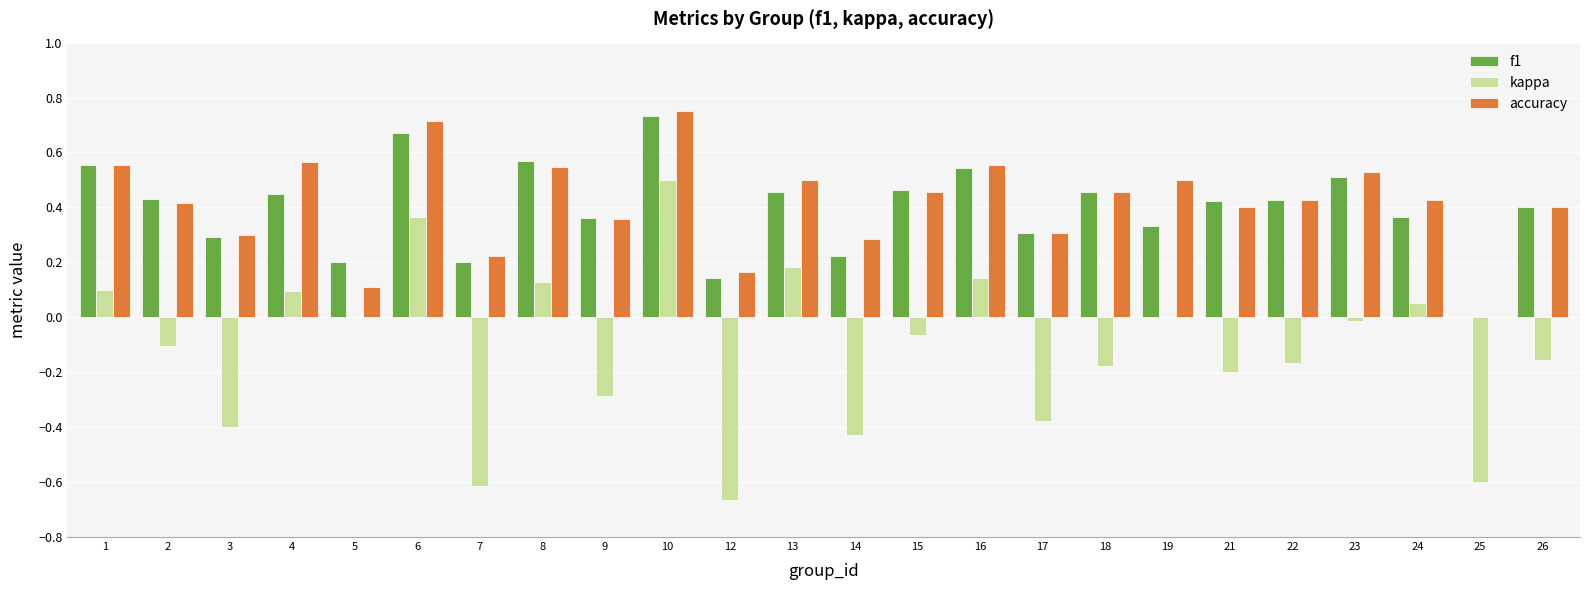

Which label corresponds to the largest value in the chart?

10